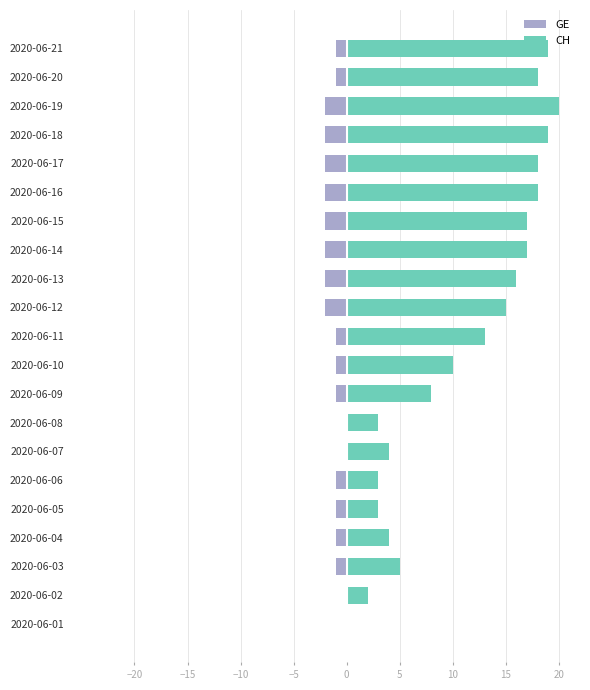

Is it true that CH equals 6 at 2020-06-12?

False